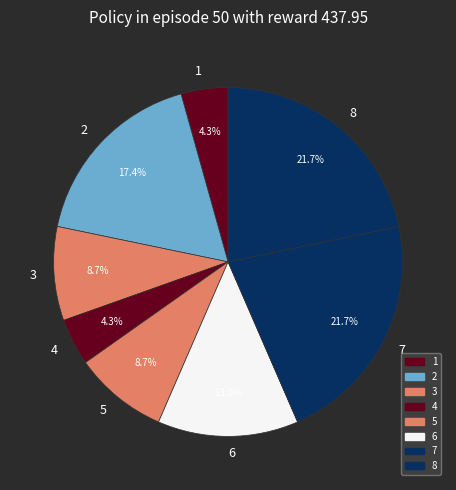

Is the sum of 8 and 4 greater than half?

No